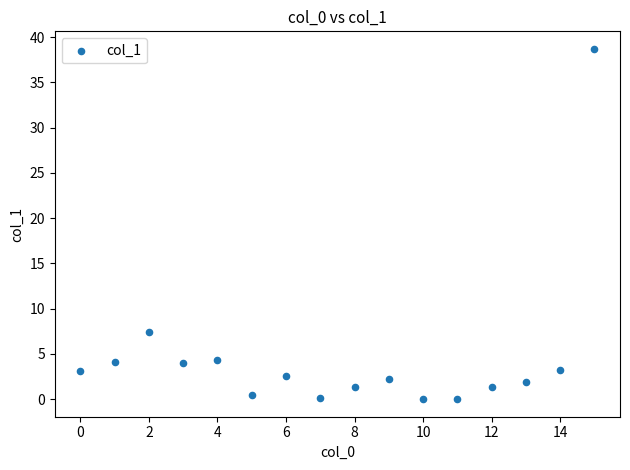

What is the range of Y values (max minus min)?

38.7